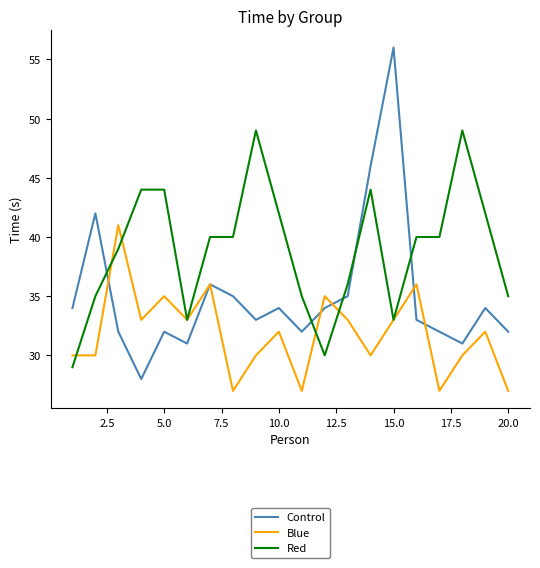

Reading left to right, extract all data points from this chart.

Control: 34	42	32	28	32	31	36	35	33	34	32	34	35	46	56	33	32	31	34	32
Blue: 30	30	41	33	35	33	36	27	30	32	27	35	33	30	33	36	27	30	32	27
Red: 29	35	39	44	44	33	40	40	49	42	35	30	36	44	33	40	40	49	42	35